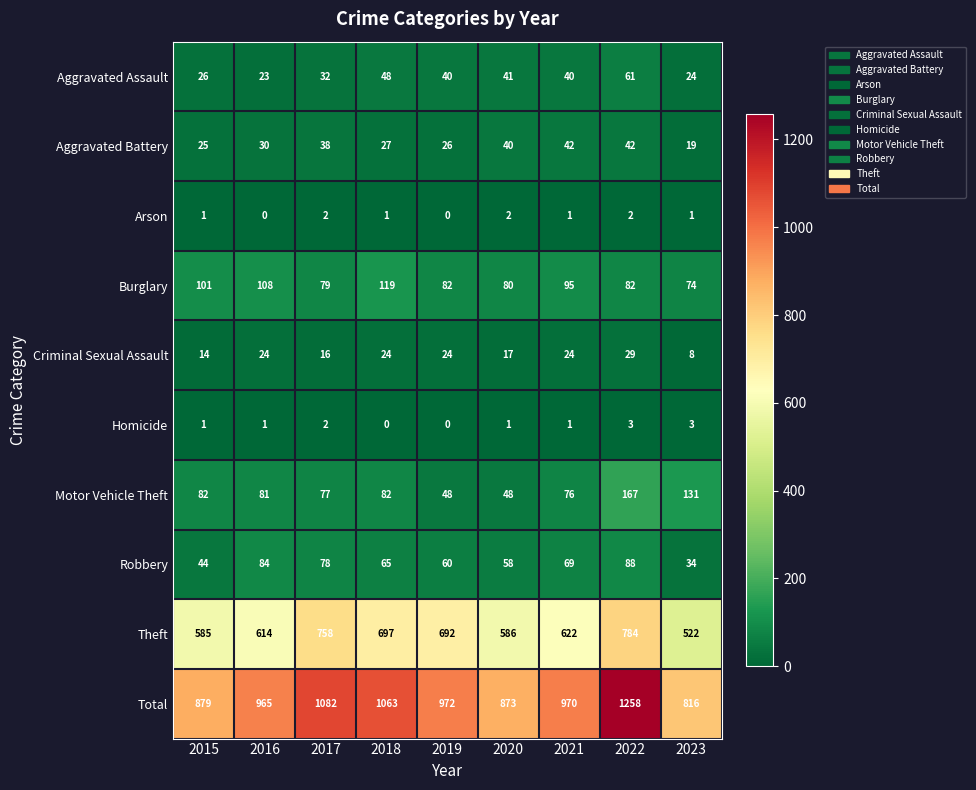

Which label corresponds to the largest value in the chart?

2022